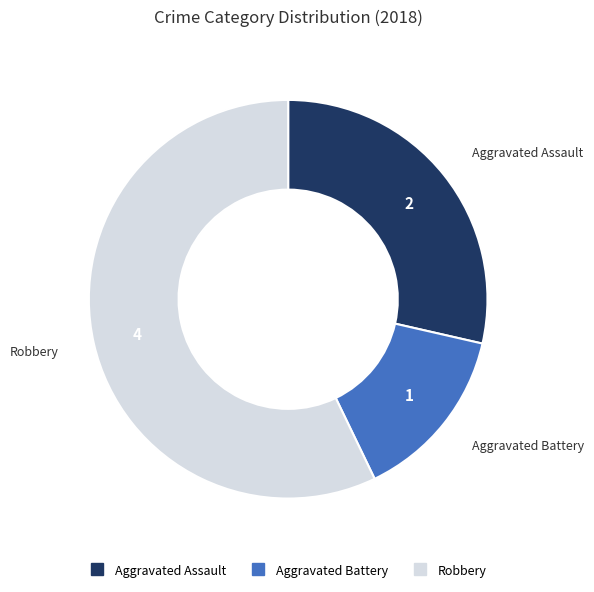

Does any single category account for the majority?

Yes